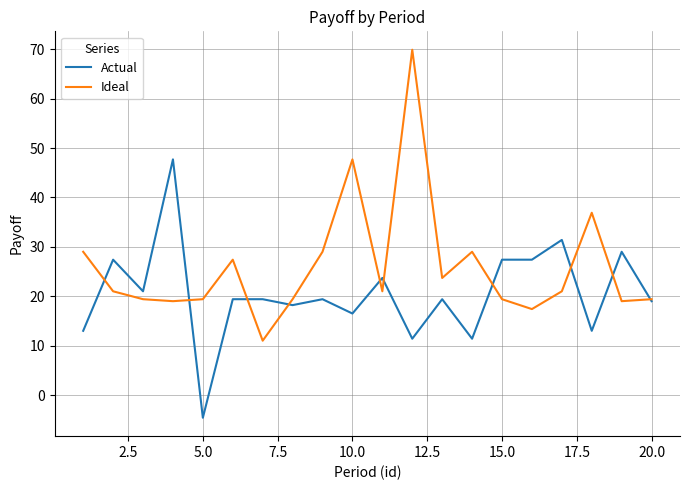

What is the minimum value for Actual?

-4.6